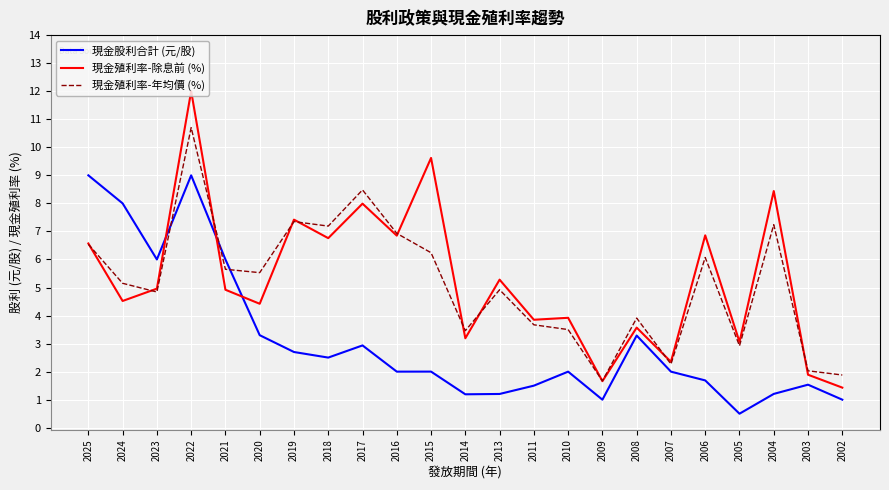

List the series in order of their peak value, lowest first.

現金股利合計 (元/股), 現金殖利率-年均價 (%), 現金殖利率-除息前 (%)